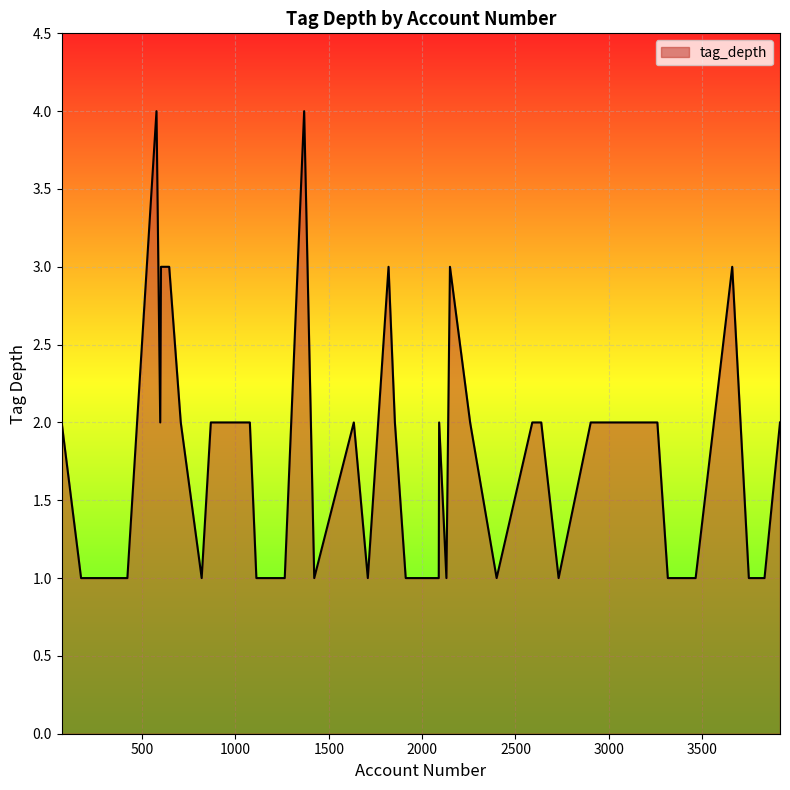

What is the difference between the maximum and minimum values?

3